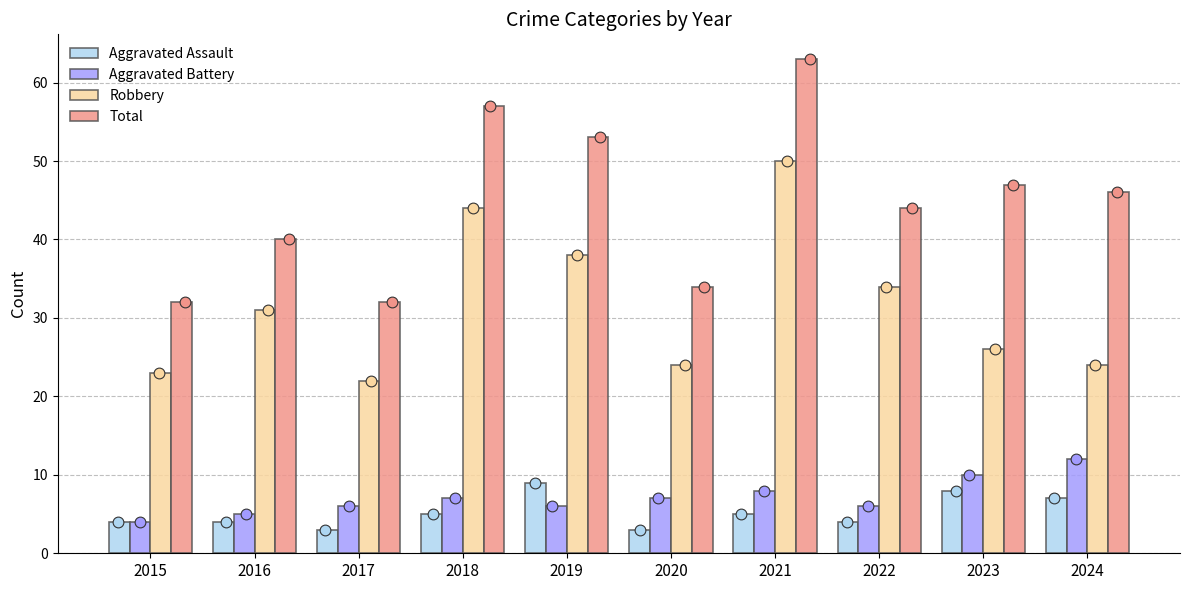

Which series contains the highest Y value?

Total